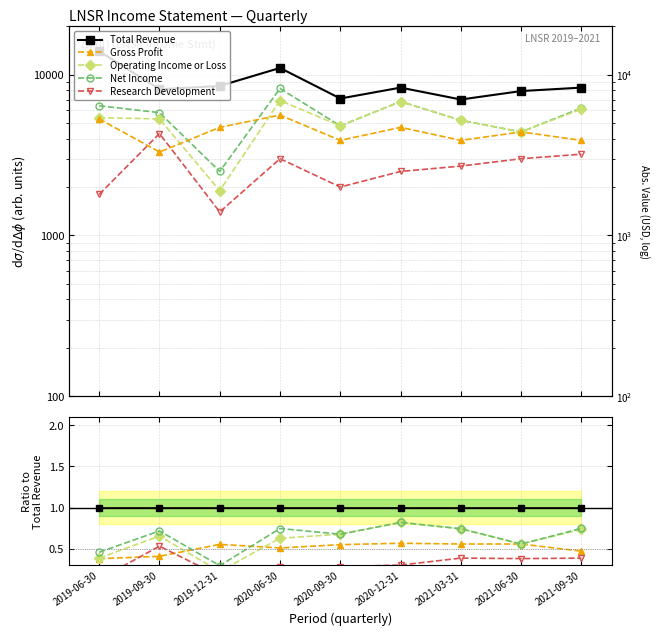

The Research Development series shows 0.2 at 2019-12-31. True or false?

True